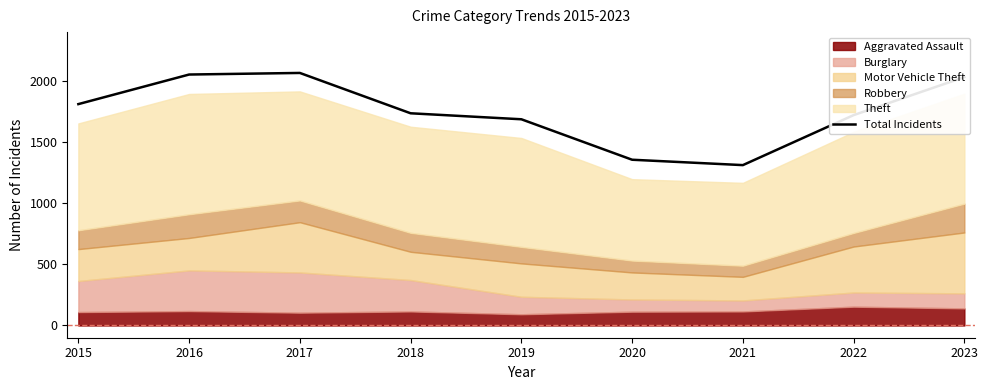

What is the greatest value displayed?

2066